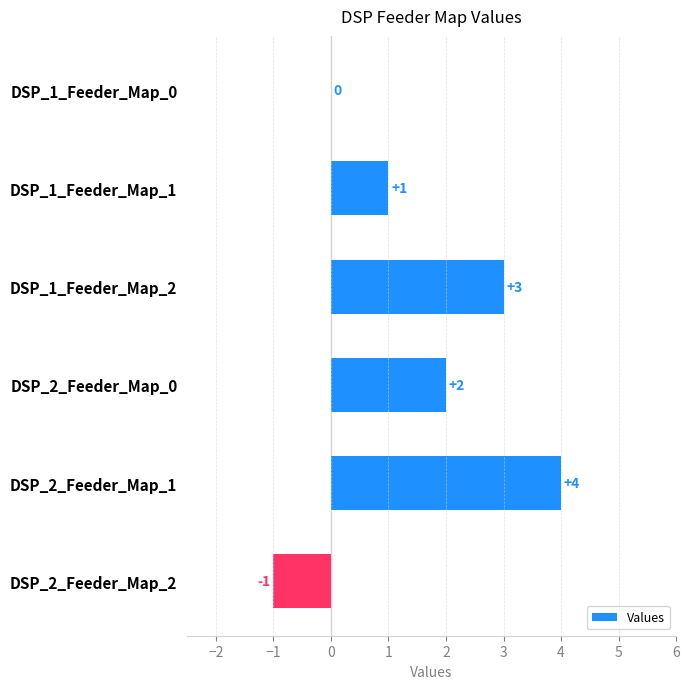

The chart shows a value of 1 at DSP_1_Feeder_Map_1. True or false?

True